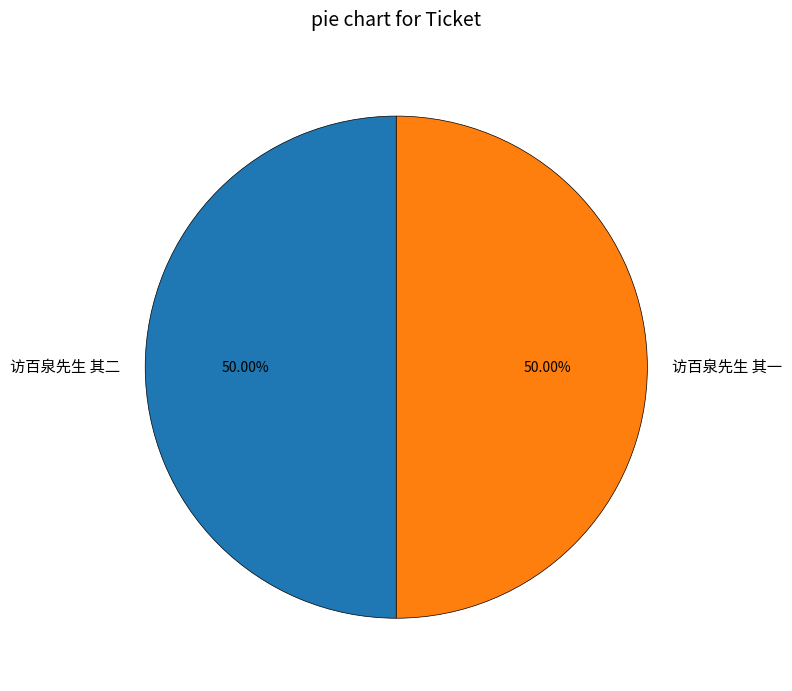

To the nearest percent, what is the average slice percentage?

50%